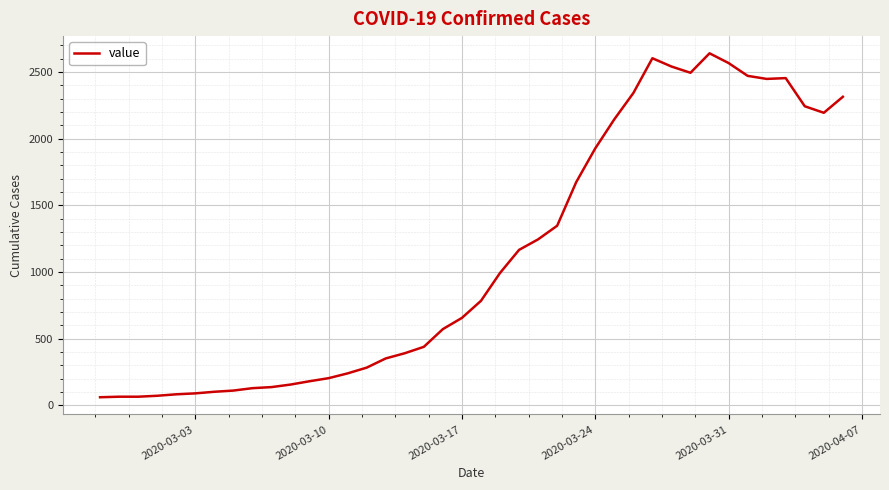

What is the difference between the maximum and minimum values?

2579